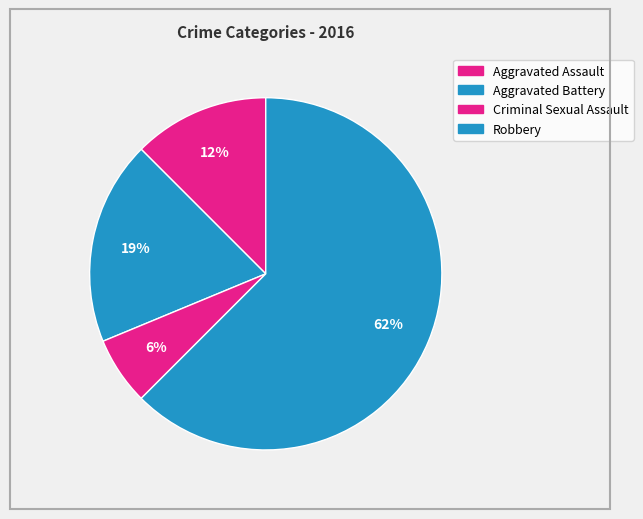

How many segments does this pie chart have?

4